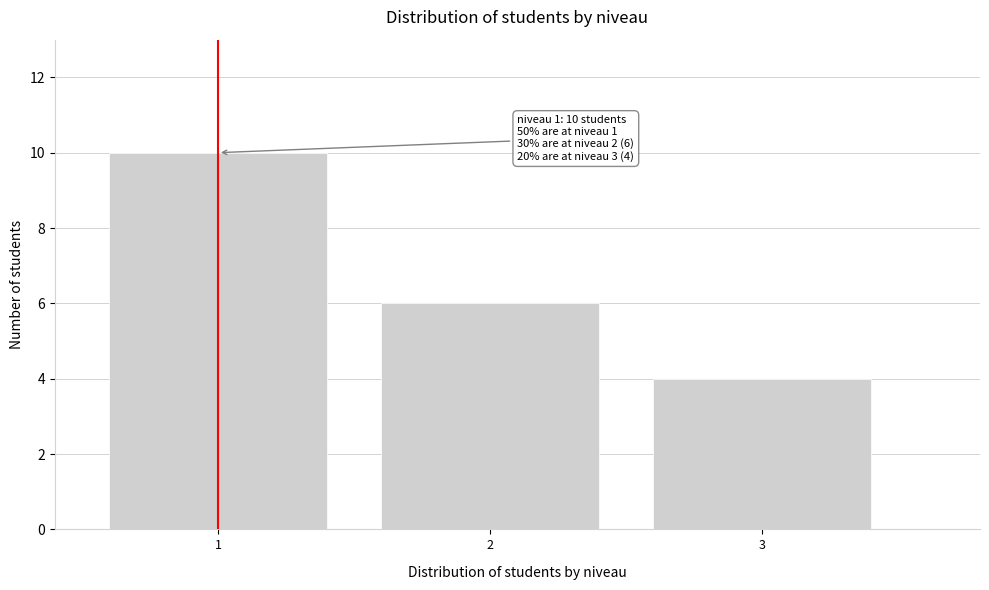

Reading left to right, transcribe all the data shown in this chart.

10	6	4